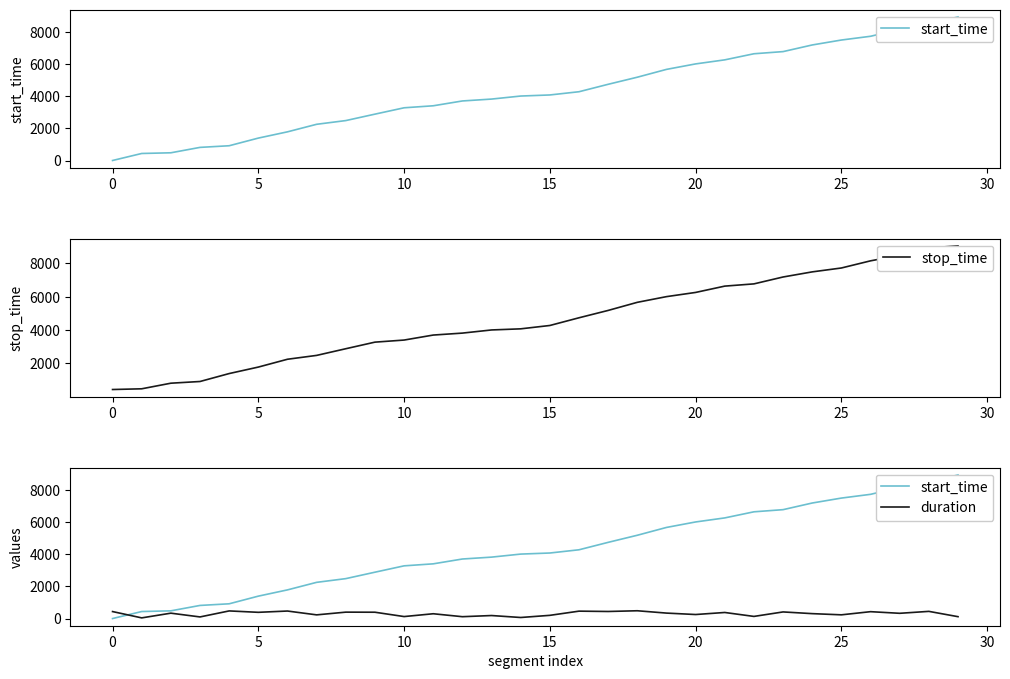

At 9, list the series in order from smallest to largest.

duration, start_time, stop_time